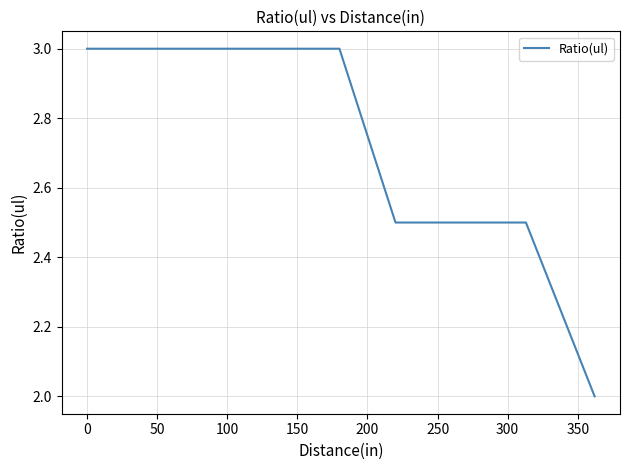

True or false: the data has more than 2 interior local peaks.

False